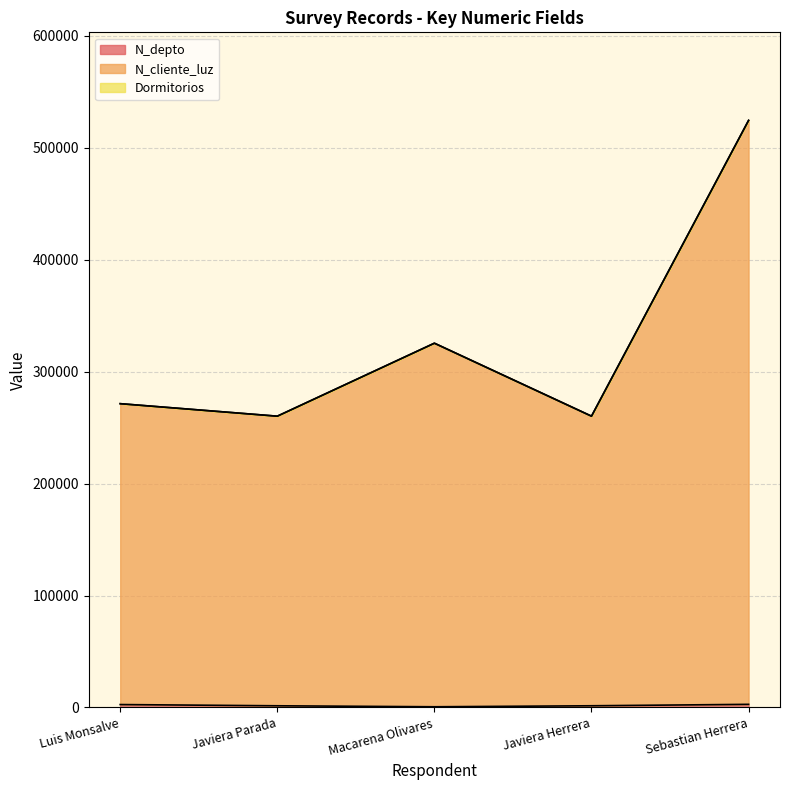

At which category is the sum across all series the highest?

Sebastian Herrera